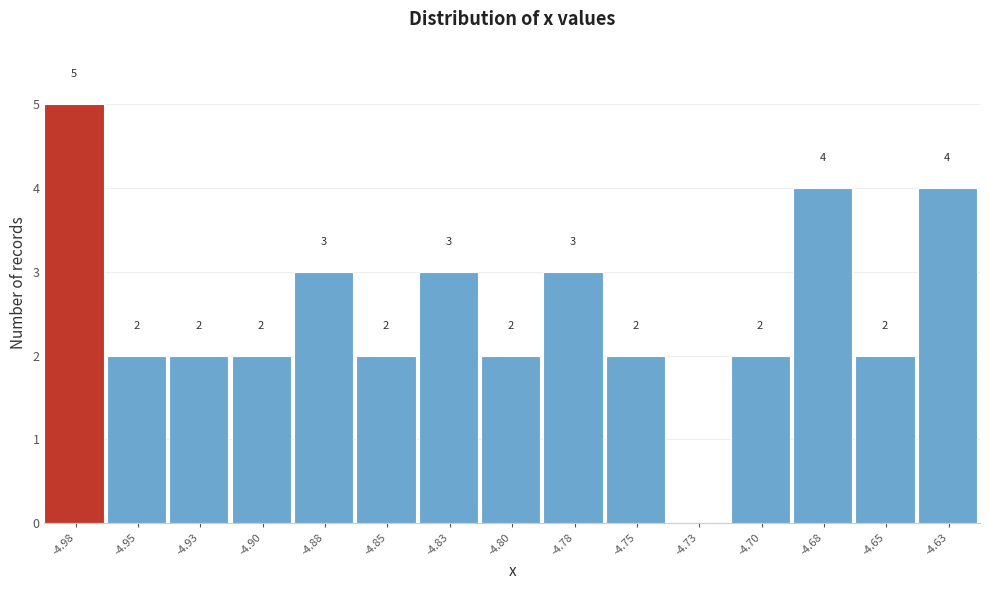

Which range on the x-axis has the tallest bar?

-4.990 to -4.965